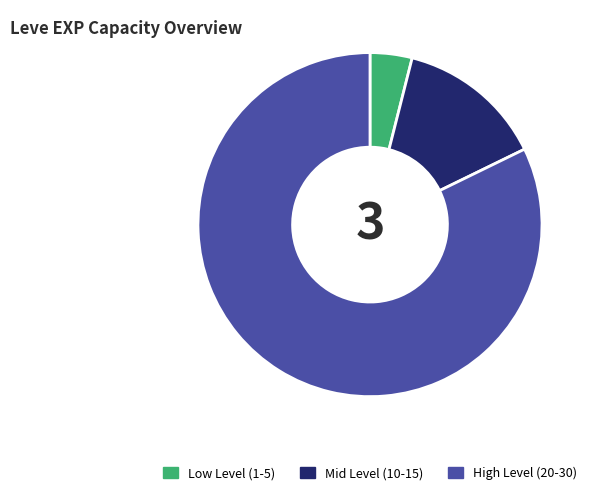

Is Low Level (1-5) the majority of the pie?

No